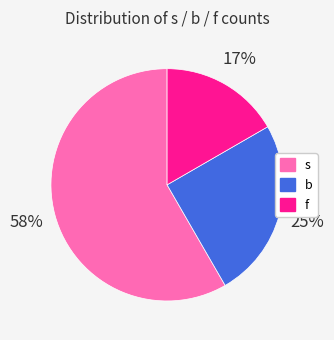

What percentage is the s slice, to the nearest percent?

58%